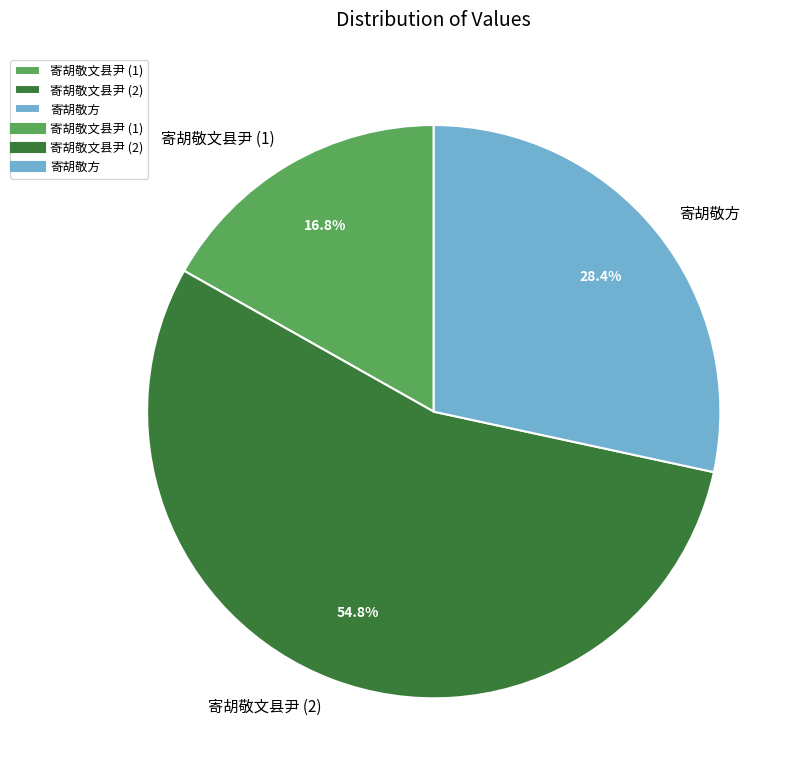

Is there a majority slice in this chart?

Yes